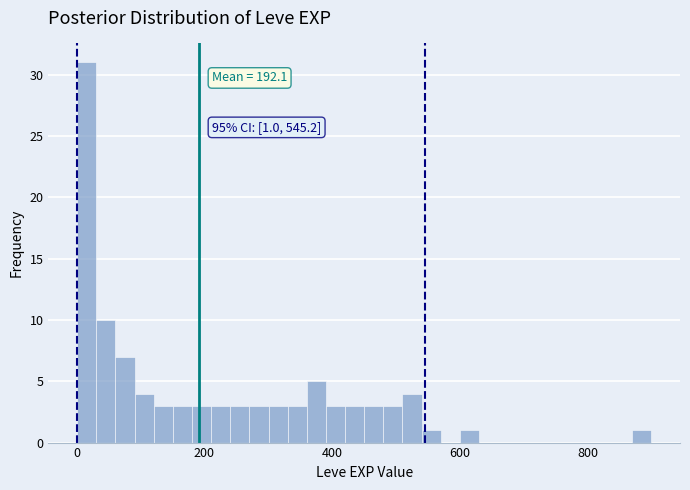

Read against the x-axis, roughly where is the centre of the tallest bar?

20